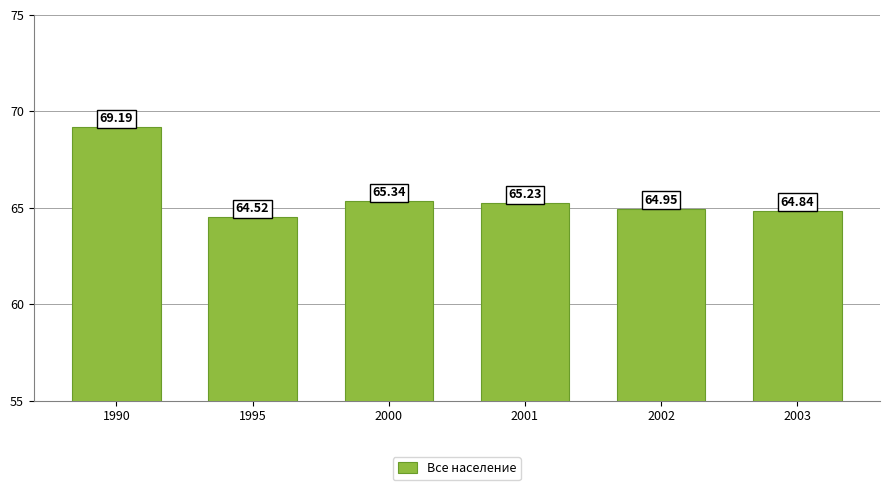

Count the number of values greater than 65.

3